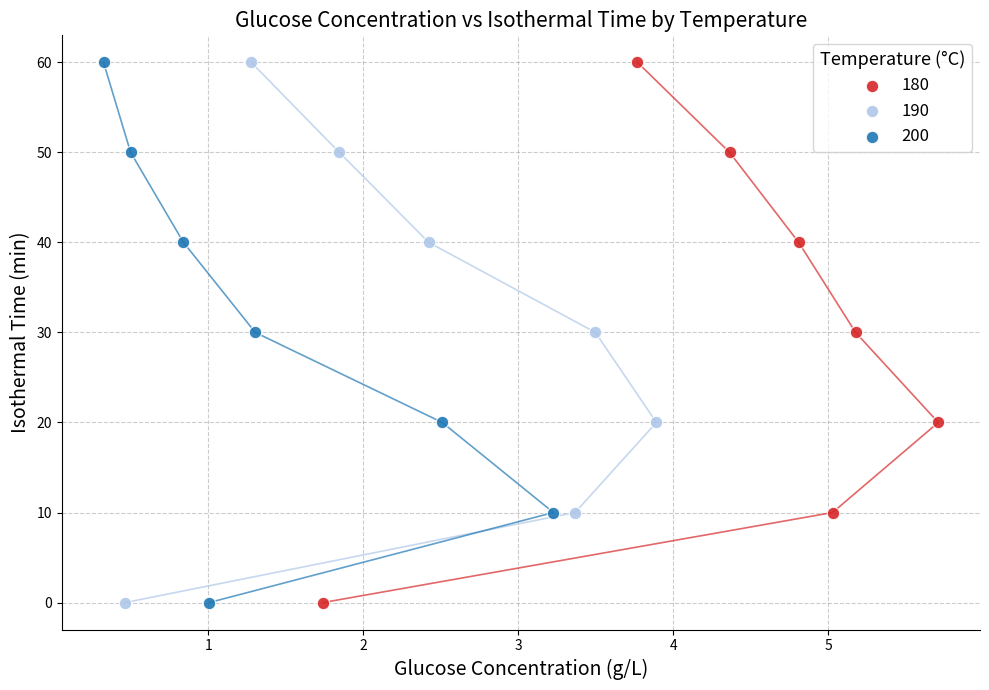

What are all the series names shown in the legend?

180, 190, 200